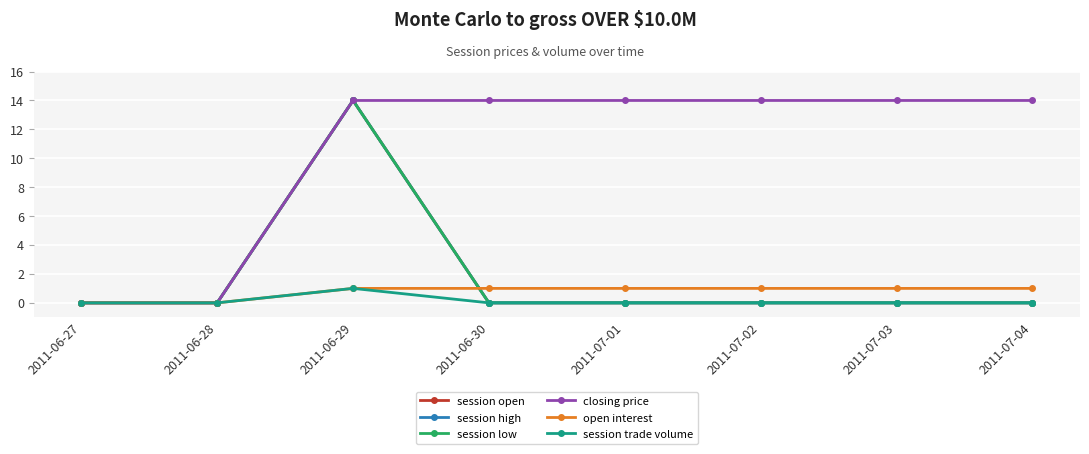

Does the chart have visible grid lines?

Yes